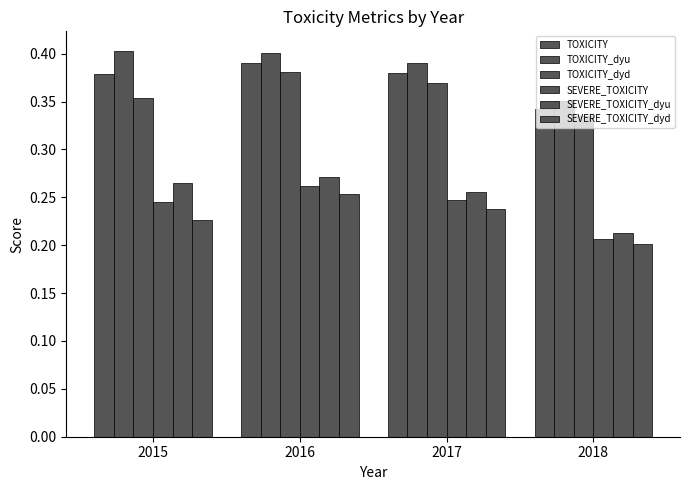

What is the lowest value of the TOXICITY series?

0.3